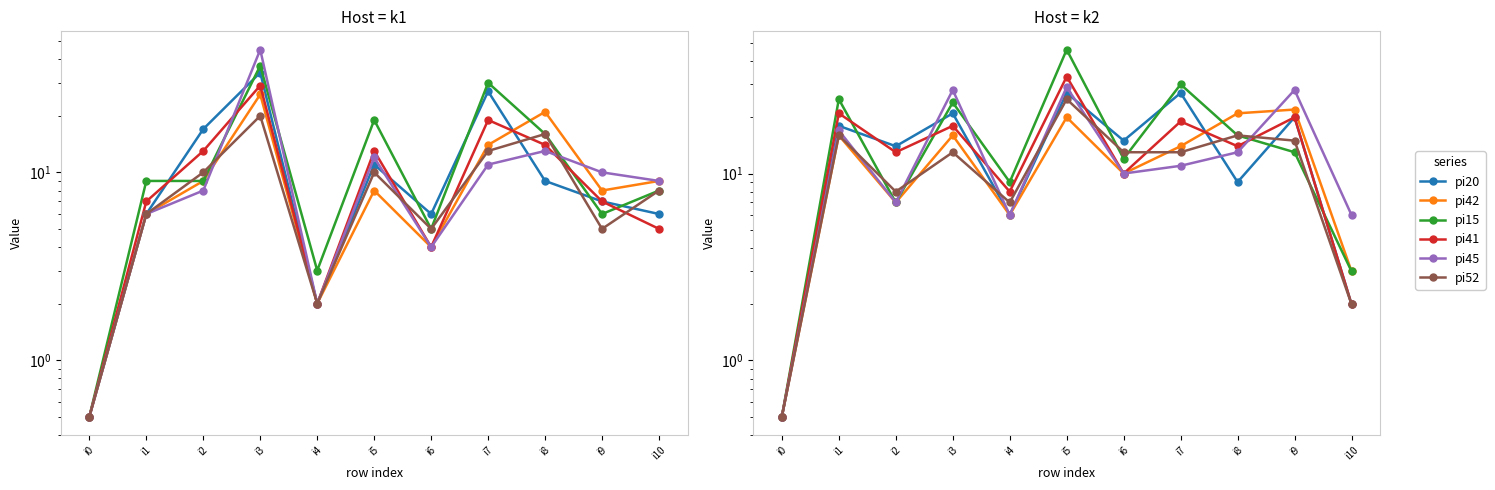

Which series has the largest range (max minus min)?

pi15